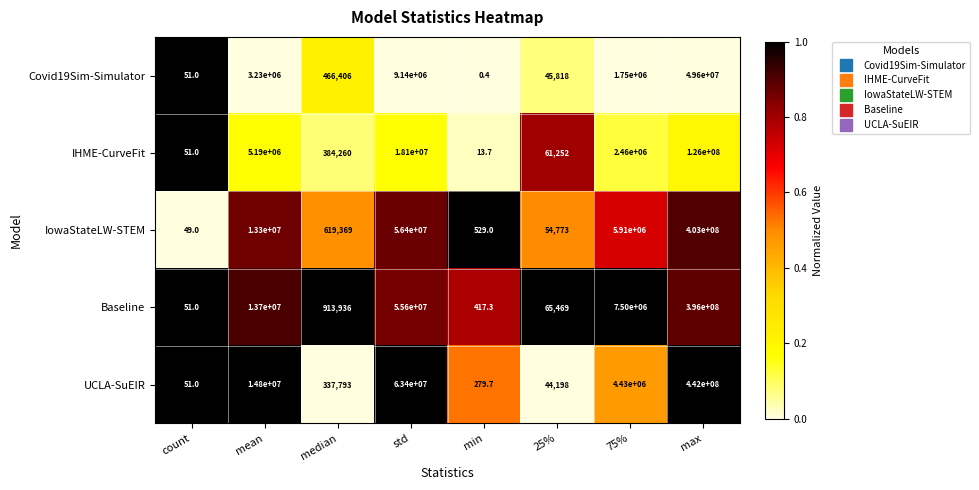

At which label does Baseline reach its peak?

max